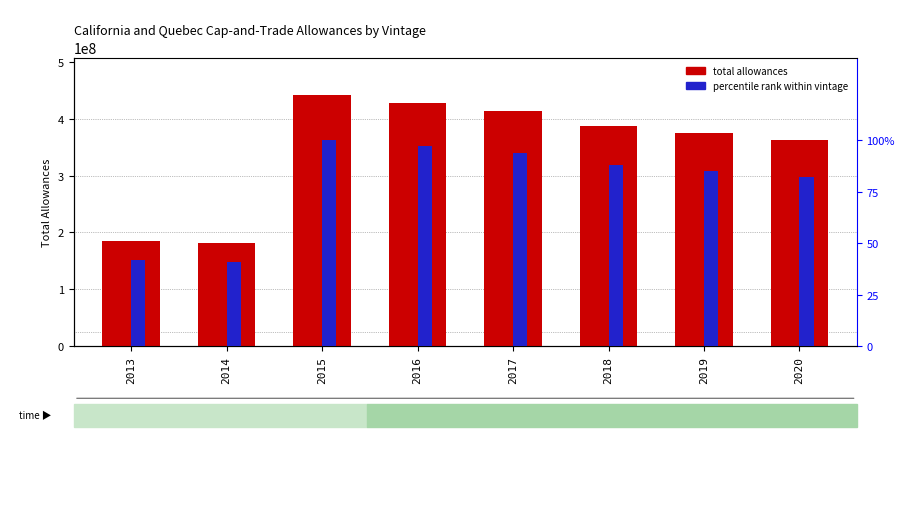

The percentile rank within vintage series shows 159.0 at 2017. True or false?

False